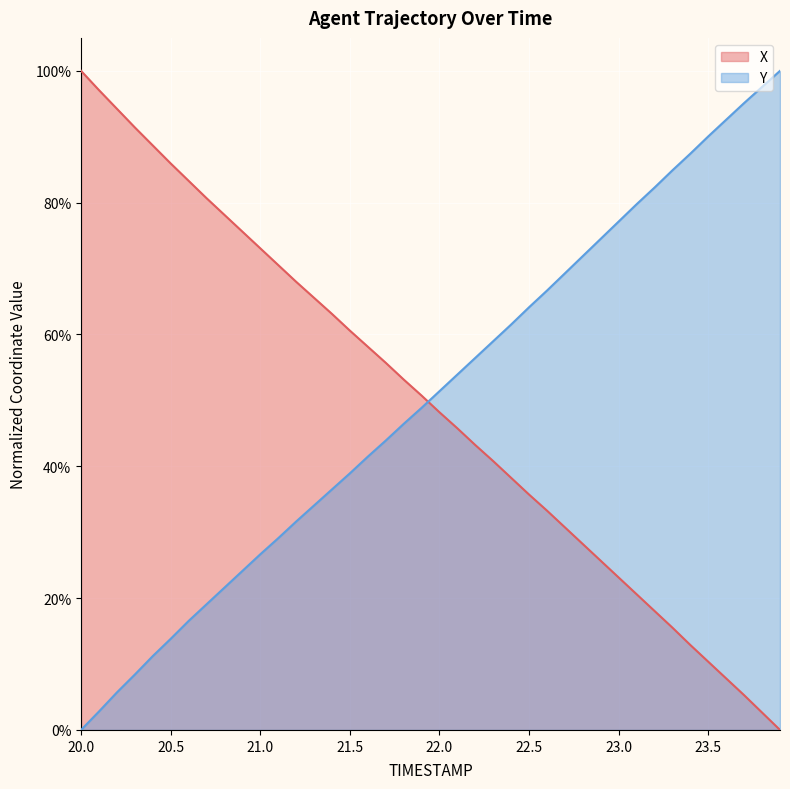

What are all the series names shown in the legend?

X, Y